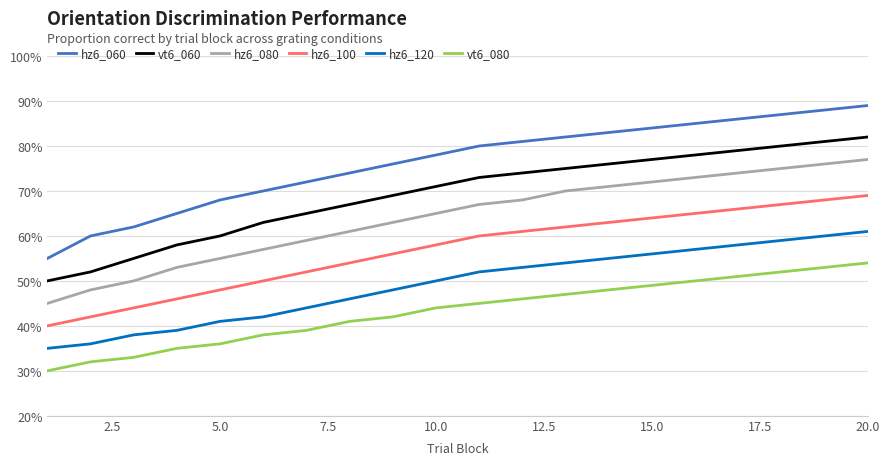

What is the lowest value of the hz6_100 series?

0.4